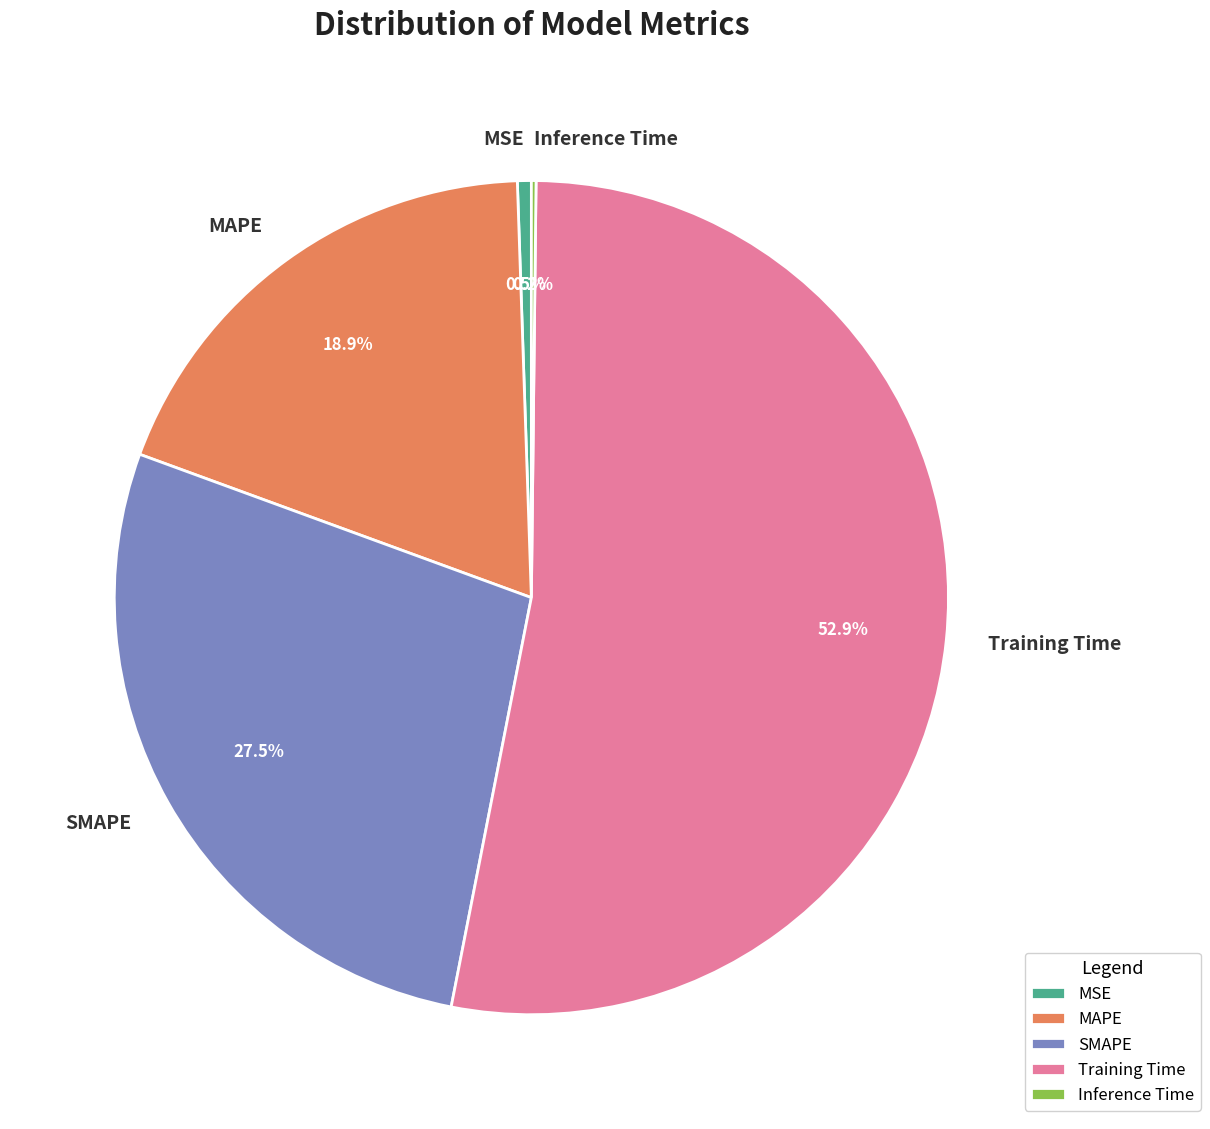

Which slice is the largest?

Training Time